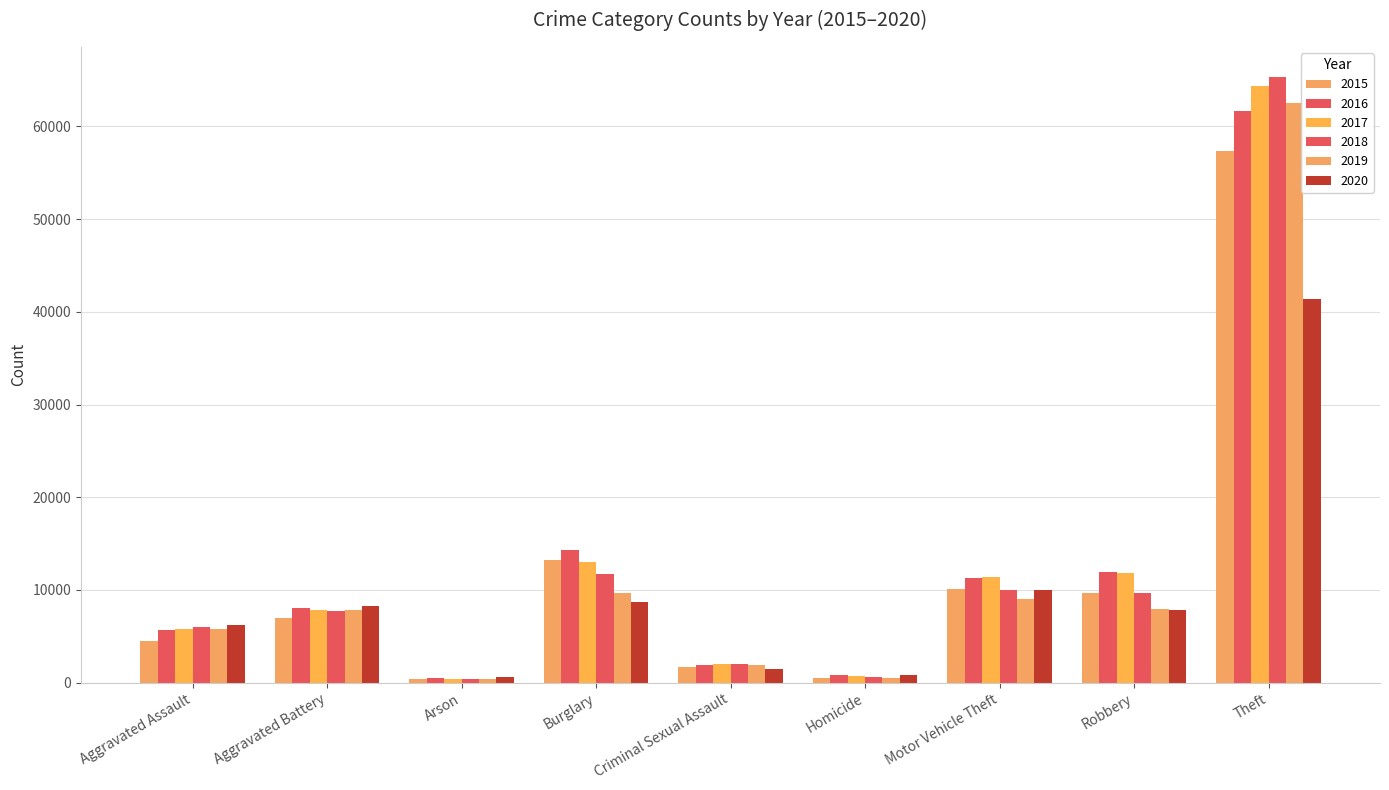

Reading left to right, list all the values displayed in this chart.

2015: 4480	7018	448	13184	1711	496	10068	9638	57352
2016: 5713	8085	515	14289	1868	786	11285	11960	61624
2017: 5793	7845	444	13001	1993	672	11380	11881	64386
2018: 6002	7734	373	11747	2051	588	9985	9681	65290
2019: 5841	7858	376	9638	1929	499	8978	7995	62499
2020: 6265	8320	588	8758	1505	787	9960	7855	41350